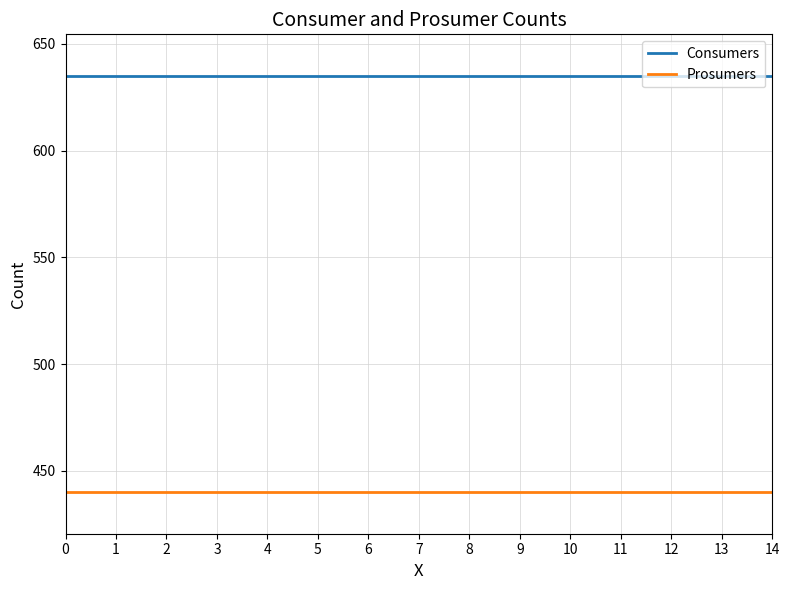

Rank the series at 1 from highest to lowest value.

Consumers, Prosumers